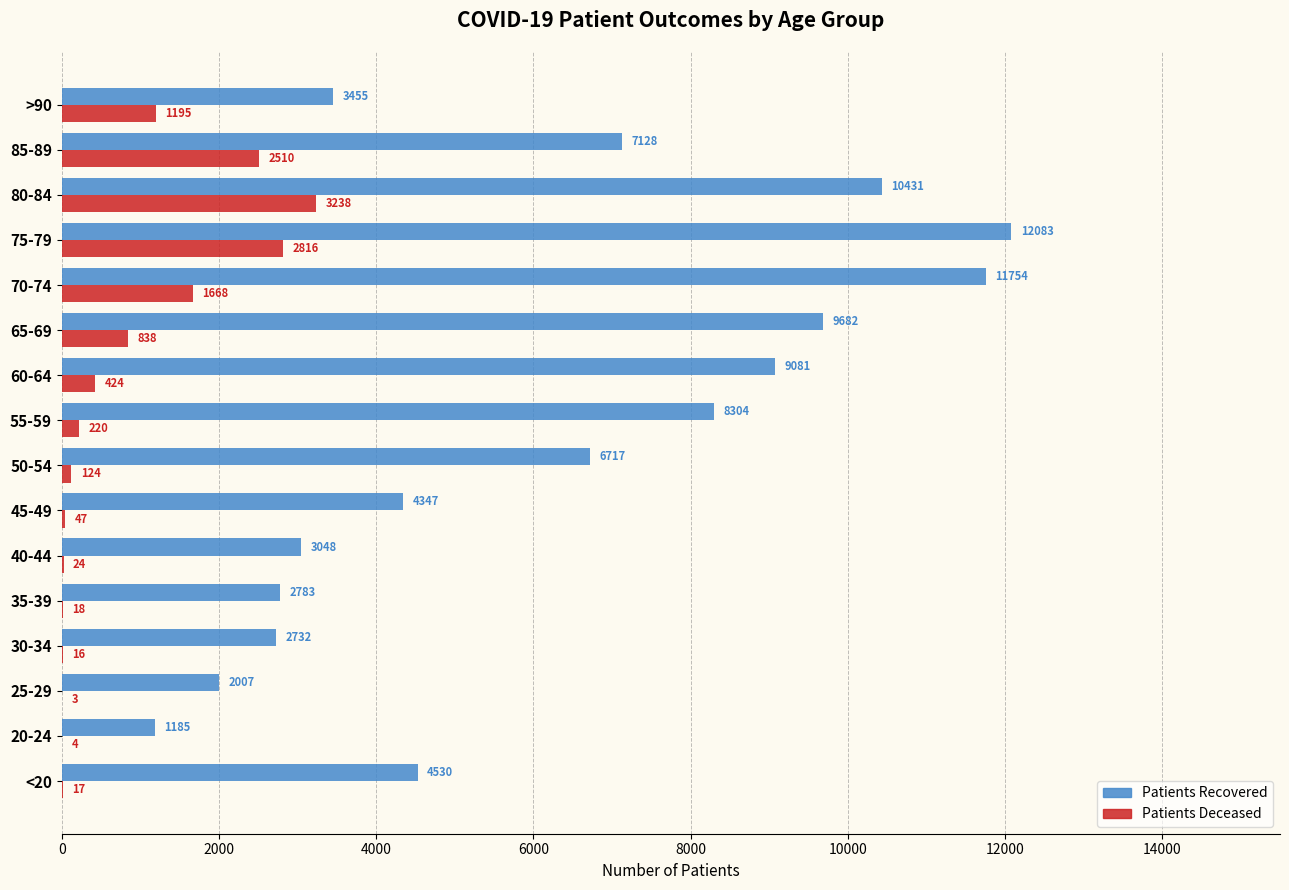

Which label corresponds to the largest value in the chart?

75-79